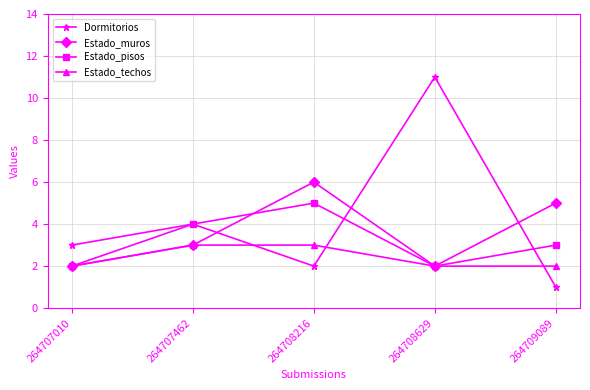

Is it true that Dormitorios equals 5 at 264707010?

False